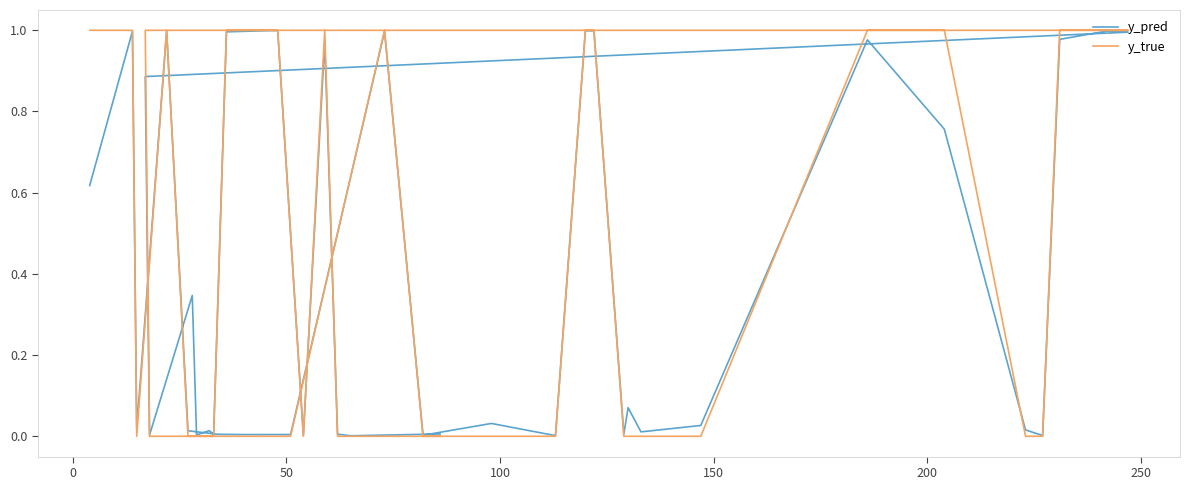

List the series in order of their peak value, highest first.

y_true, y_pred